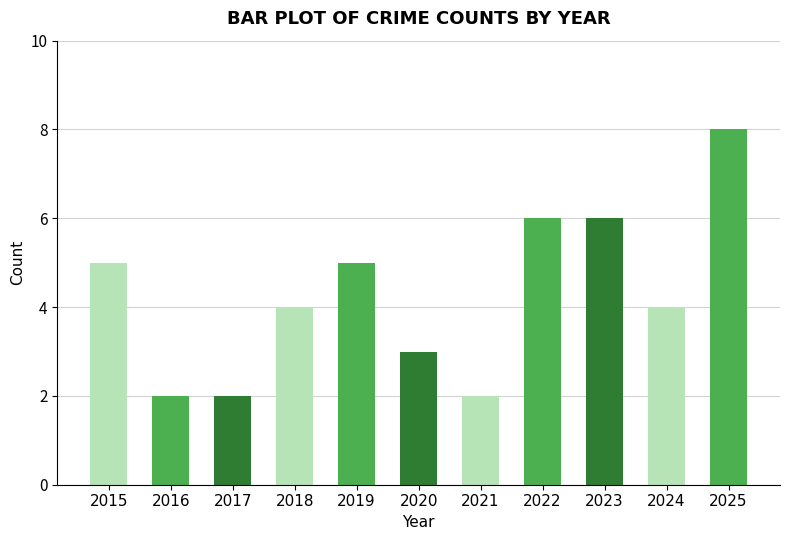

What is the value of the 3rd bar from the left?

2